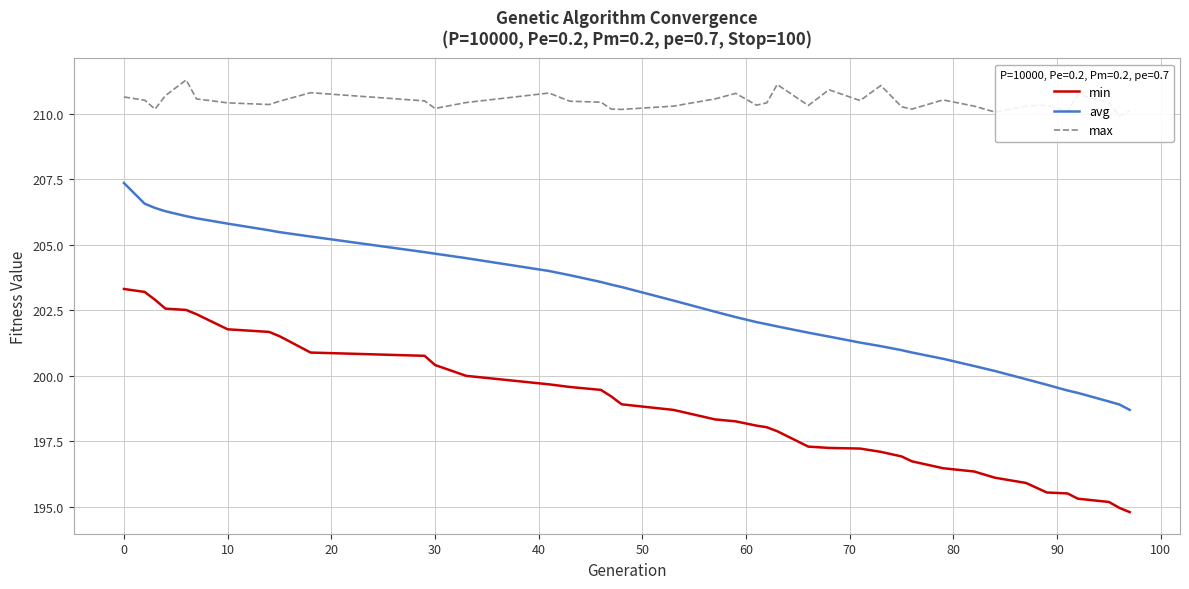

What is the sum of all avg values?

8110.0